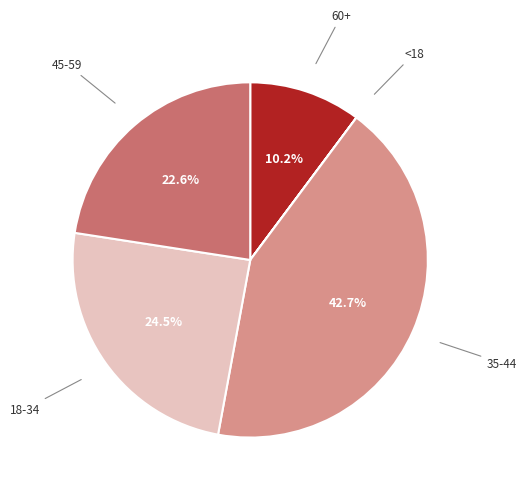

Approximately how many times larger is the value at 60+ compared to 45-59?

0.5